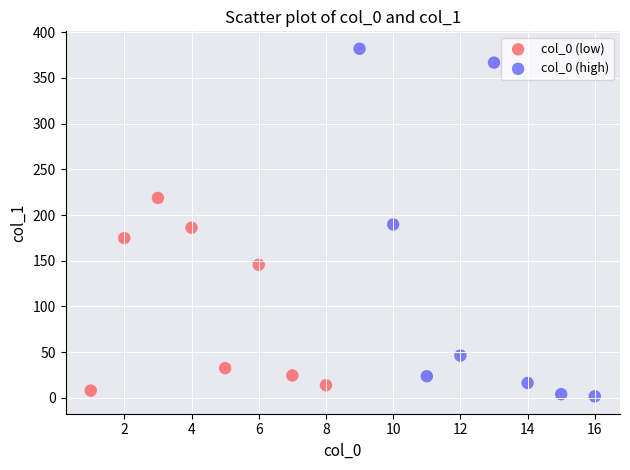

Which series reaches the maximum Y coordinate?

col_0 (high)